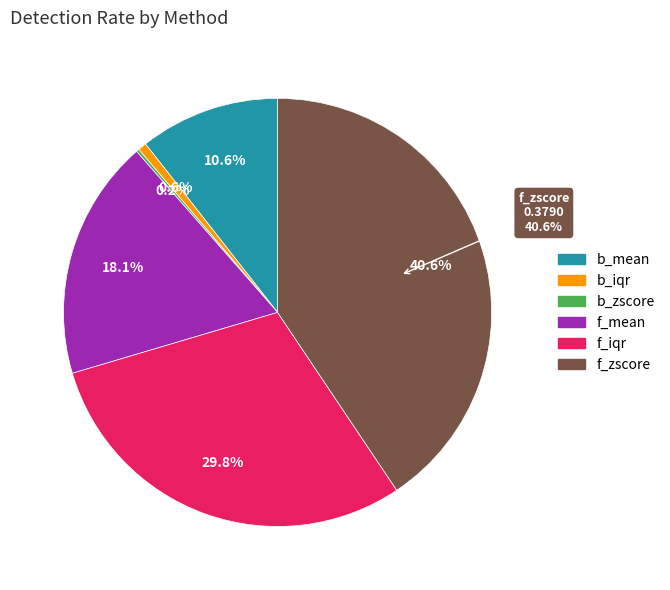

How much of the chart is everything except f_zscore?

59.4%